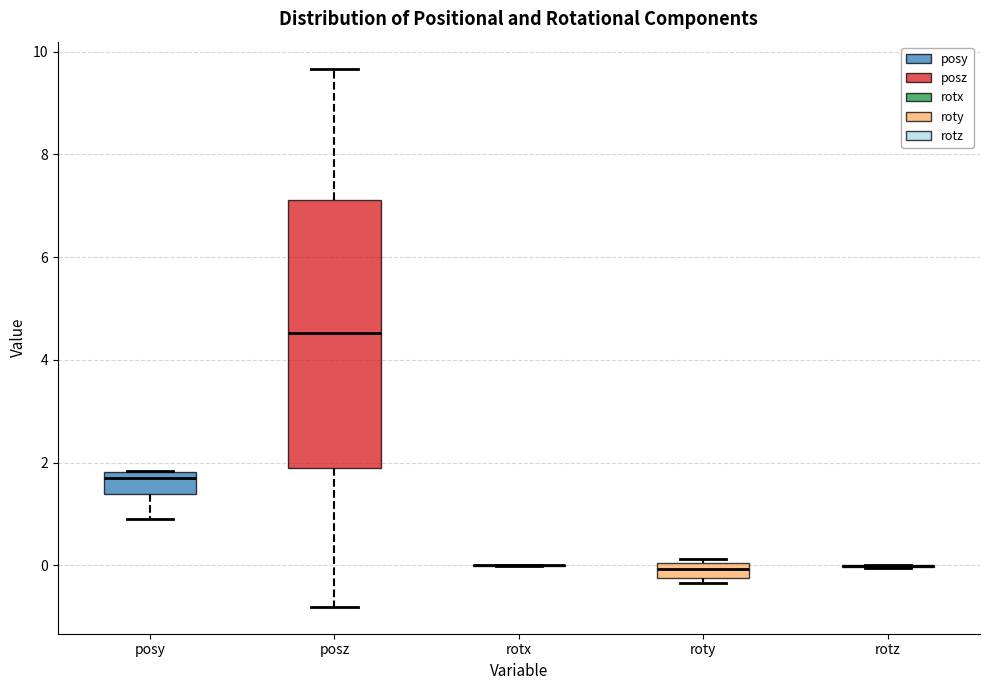

Where does the lower whisker of the box for posy end on the y-axis? The values are not printed on the chart, so give them approximately, as read against the axis.

1.0